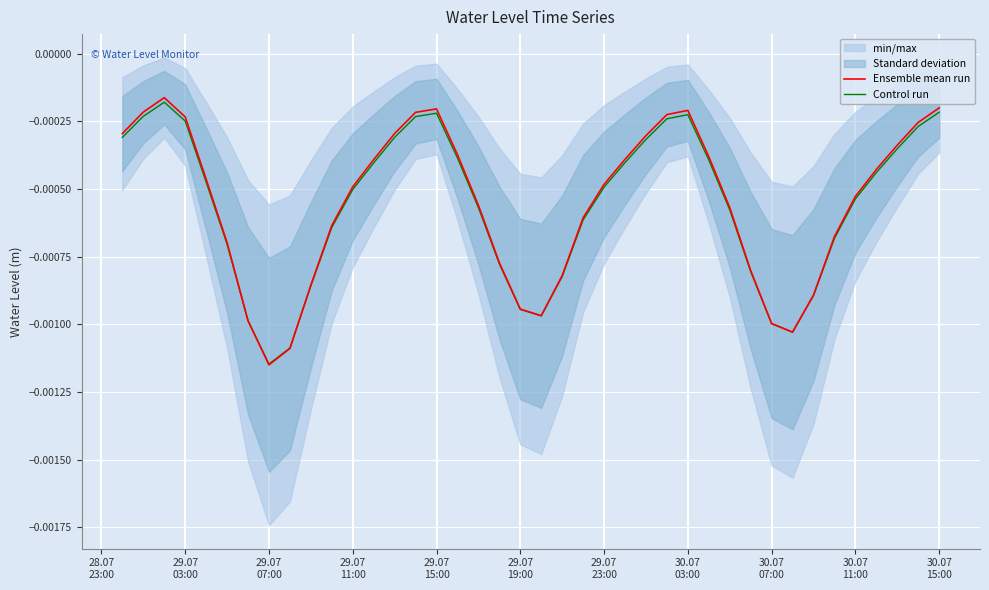

In Control run, how many points are higher than both neighbors (excluding endpoints)?

3